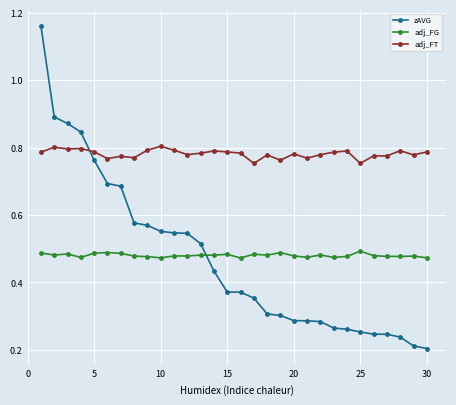

Count the adj_FT values in the range 0 to 1.

30